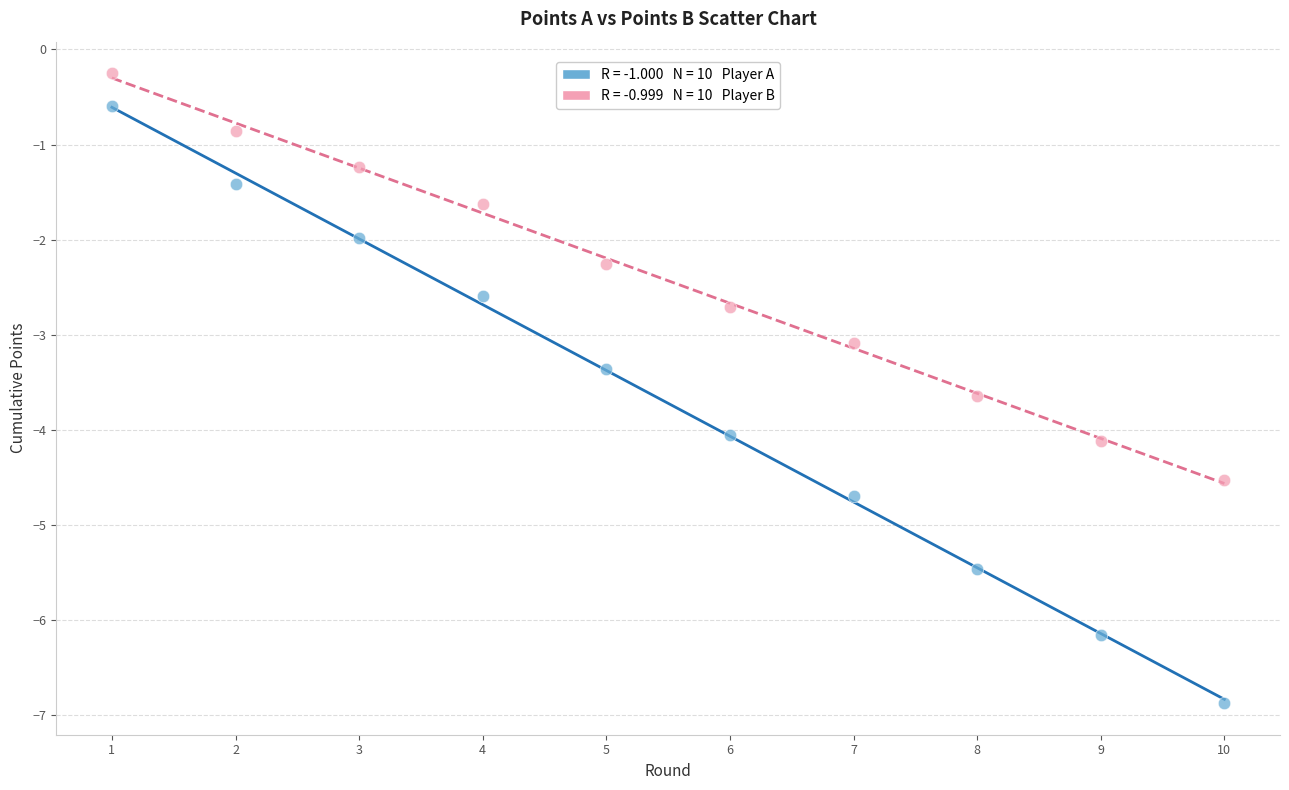

Across all series, what Y value is closest to -3?

-3.1